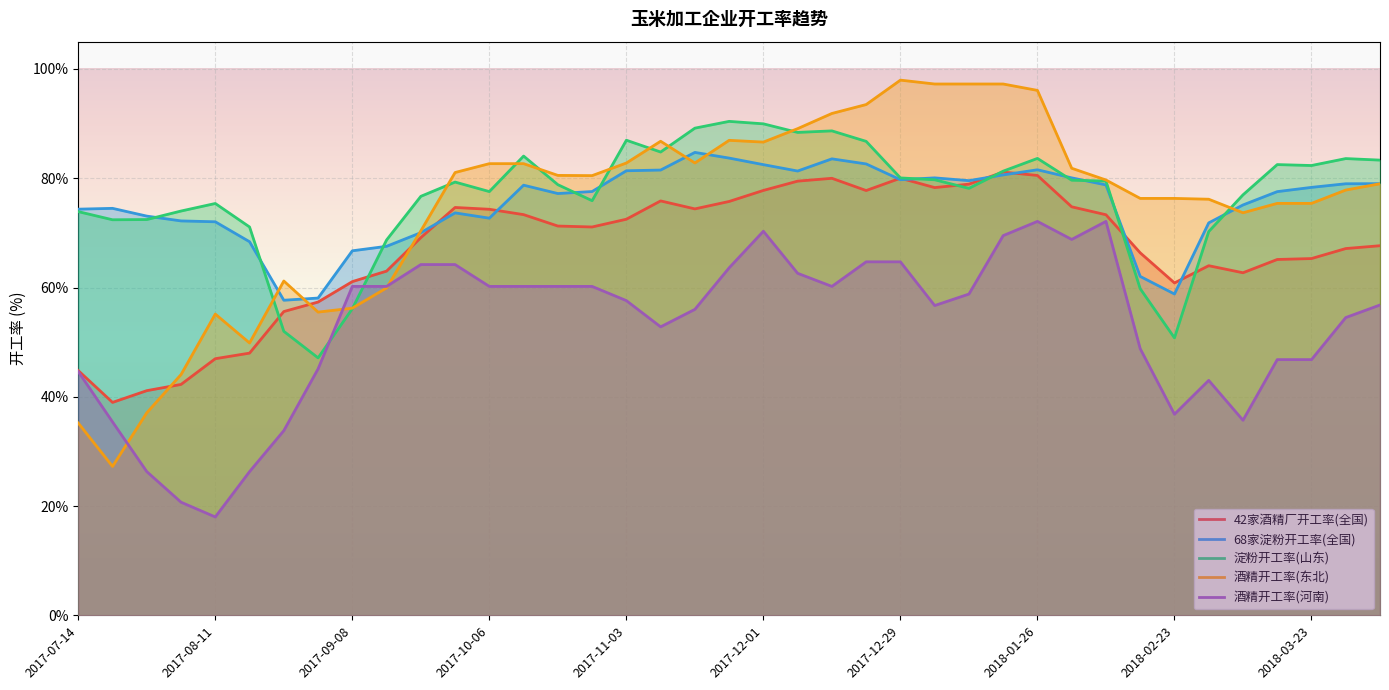

Is it true that 68家淀粉开工率(全国) equals 81.5 at 2018-01-26?

True